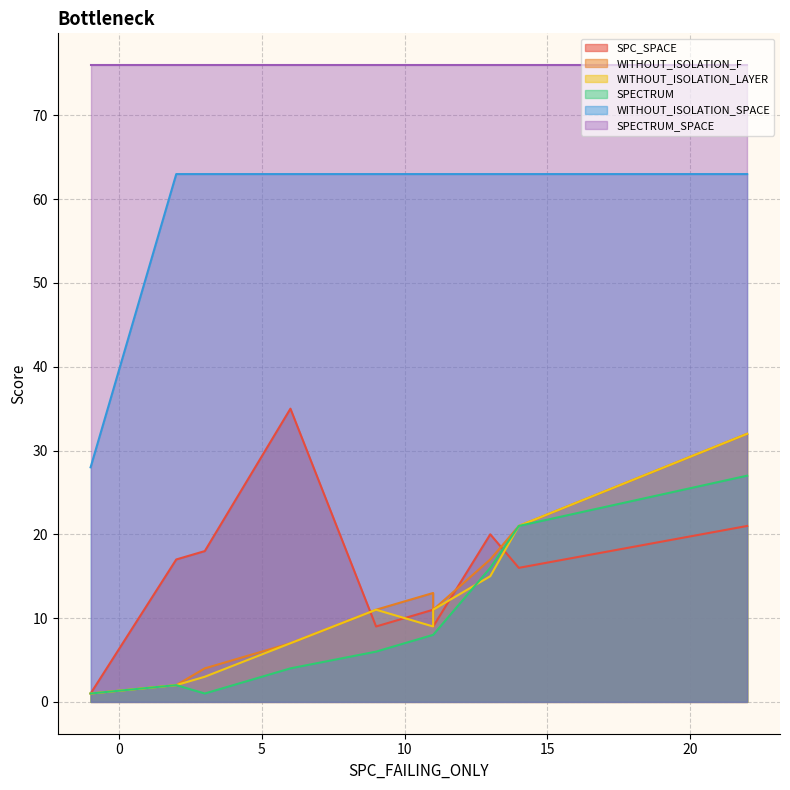

At 3, list the series in order from largest to smallest.

SPECTRUM_SPACE, WITHOUT_ISOLATION_SPACE, SPC_SPACE, WITHOUT_ISOLATION_F, WITHOUT_ISOLATION_LAYER, SPECTRUM